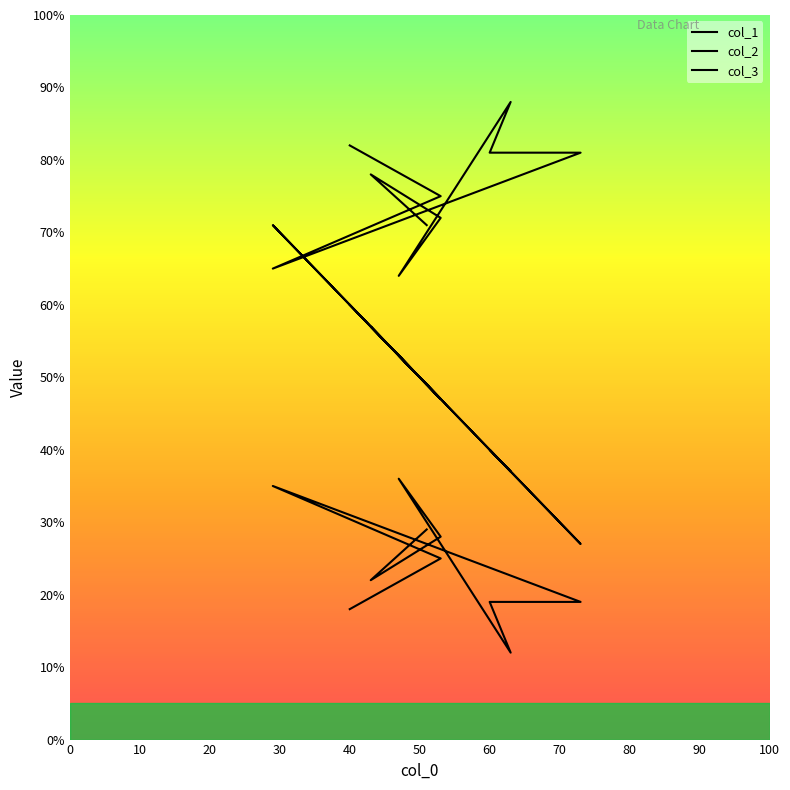

Where is col_3 nearest to the value 24?

10